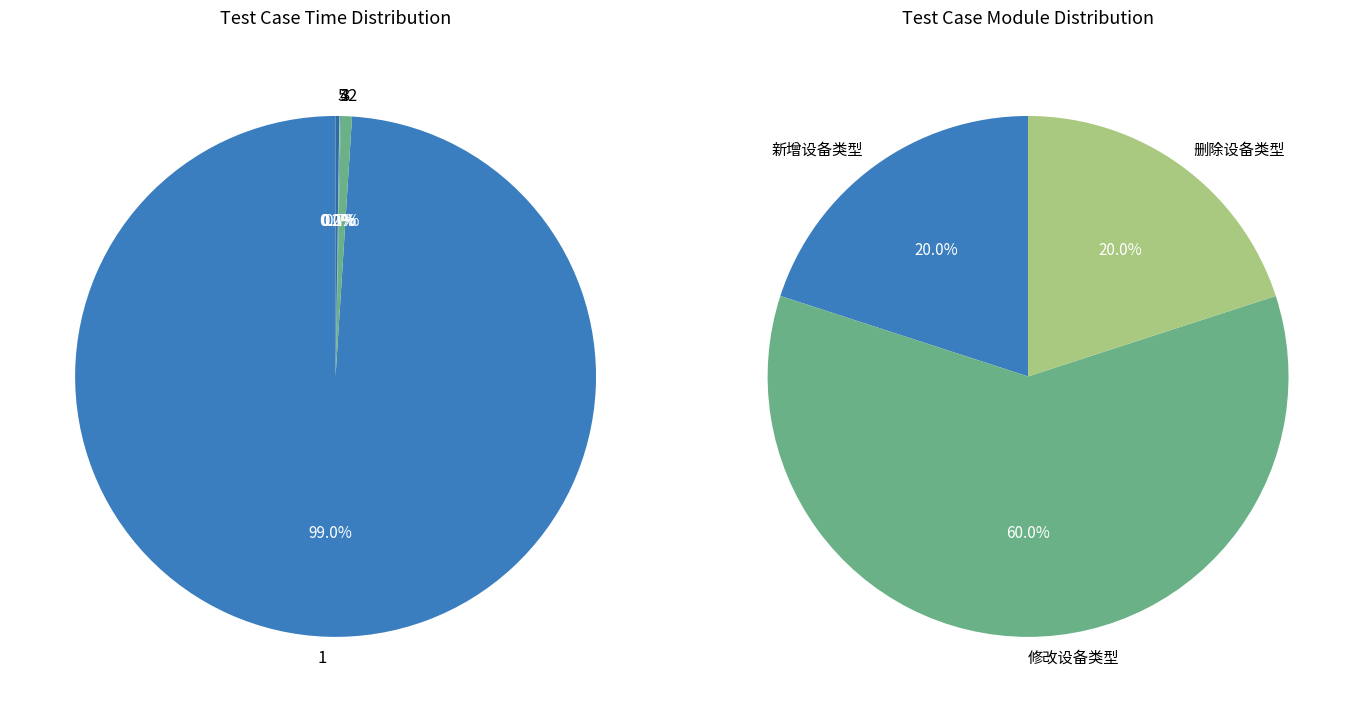

Does 1 account for over 50% of the chart?

Yes